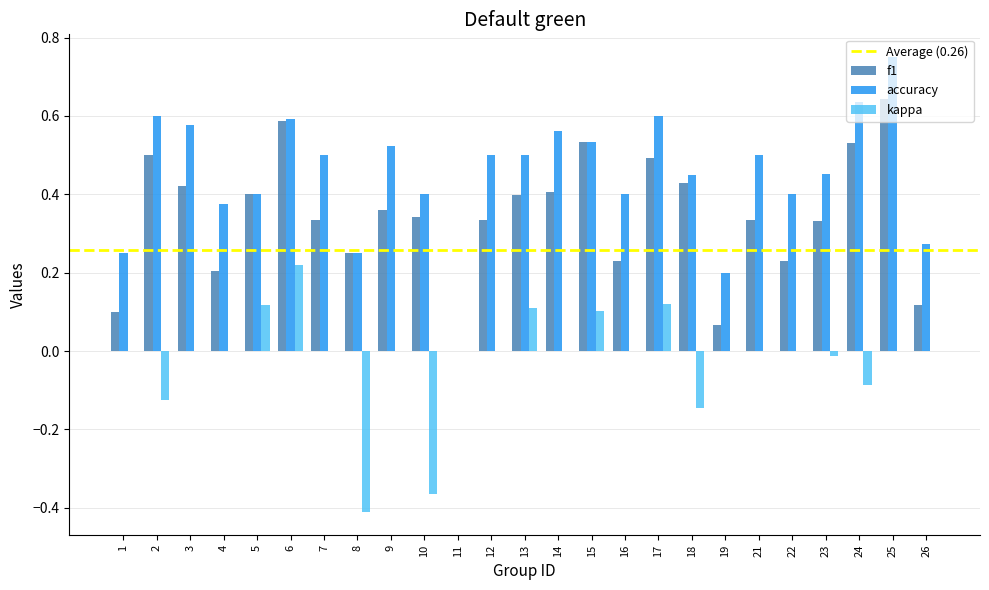

How many accuracy values are between 0 and 1?

25